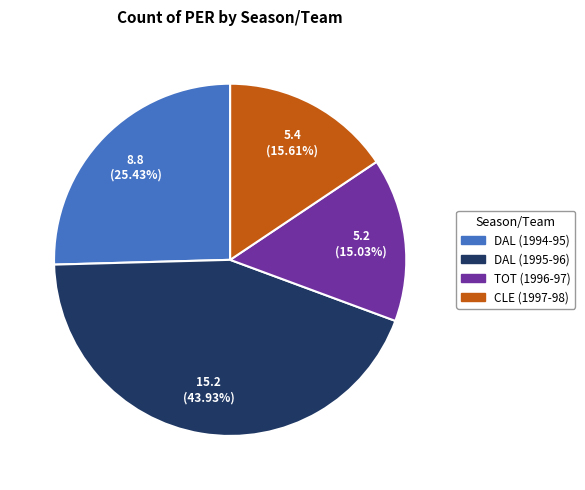

Is TOT (1996-97) the majority of the pie?

No